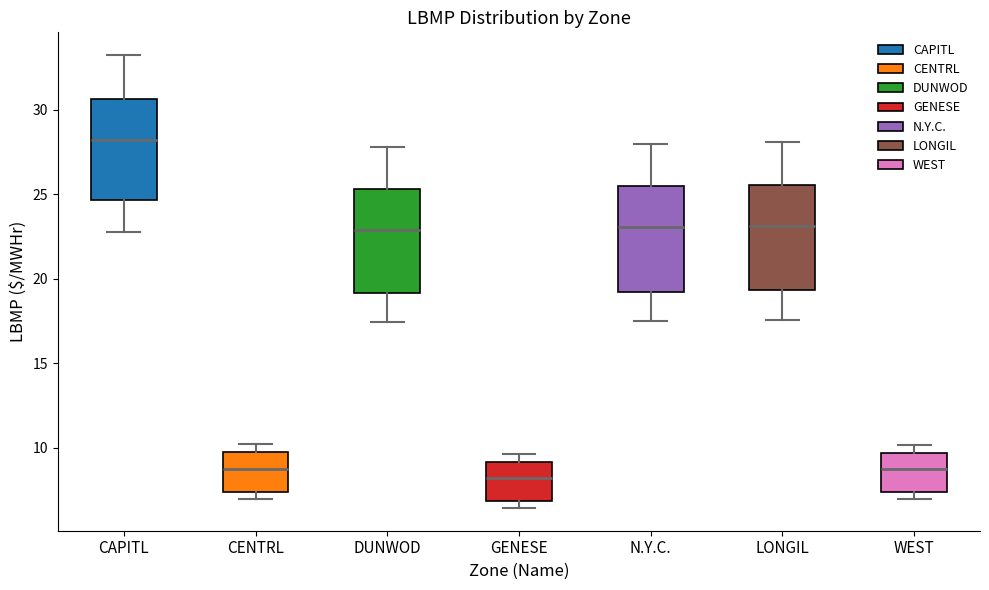

Which box's median line is the highest?

CAPITL